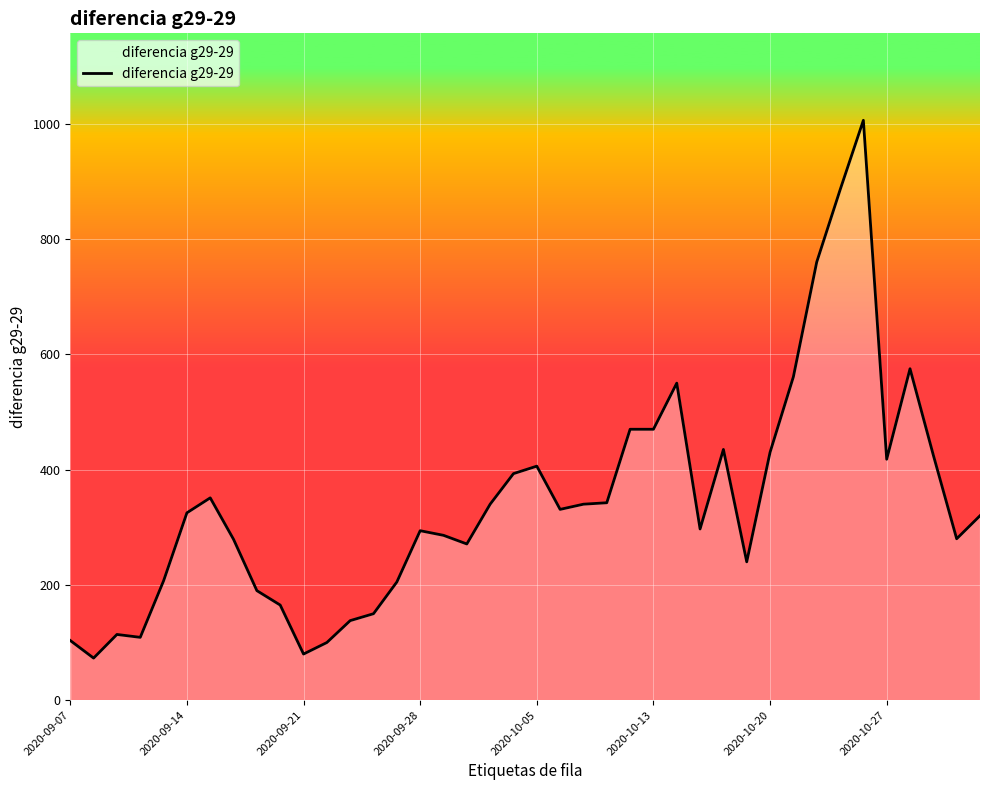

What is the greatest value displayed?

1006.0